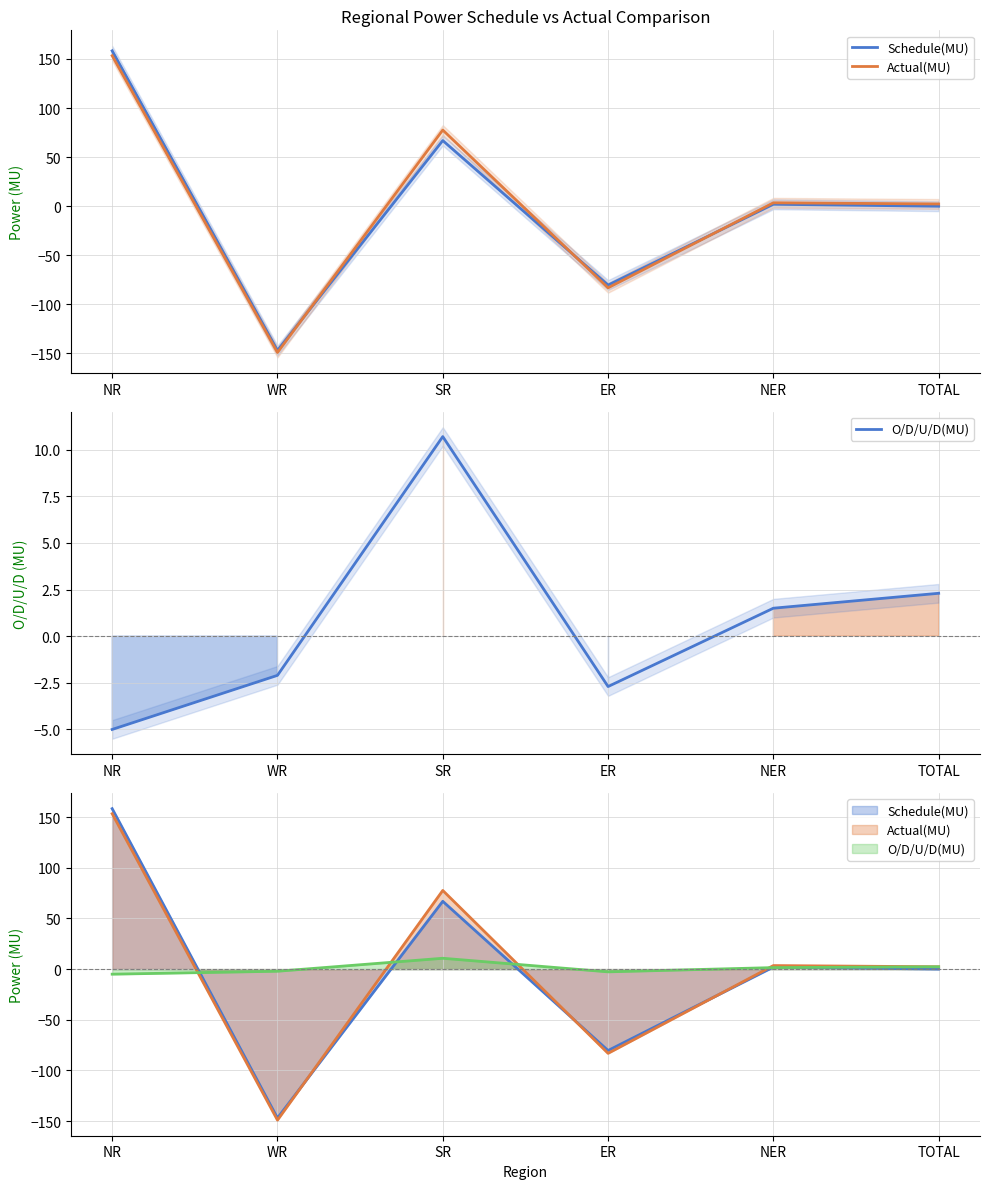

The value of Schedule(MU) at WR is -146.9. True or false?

True